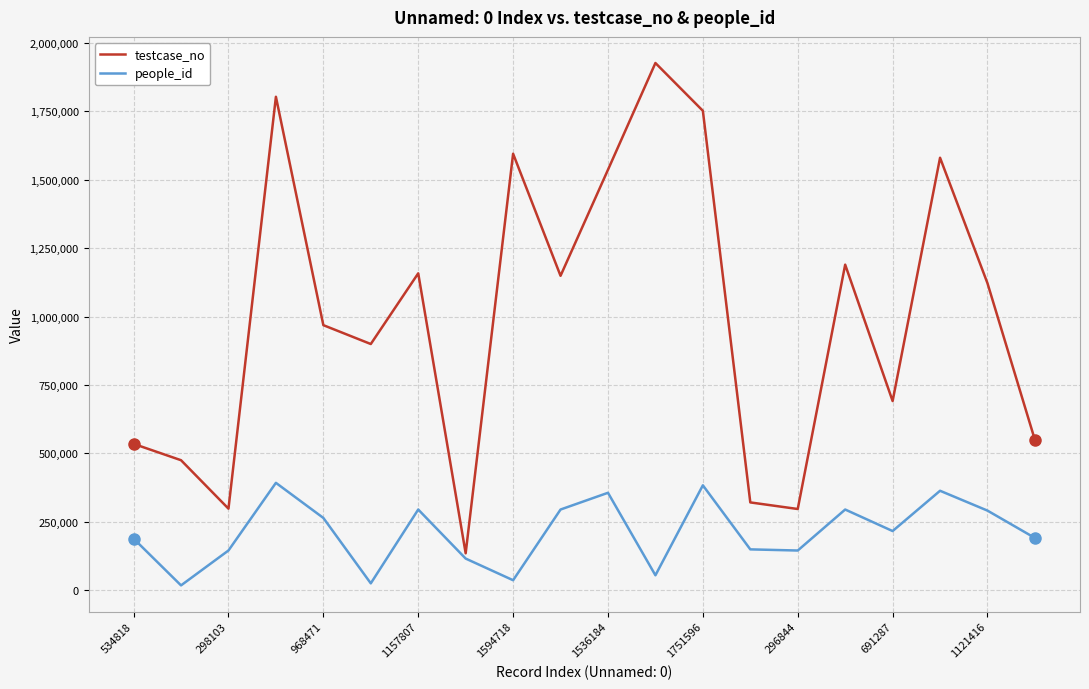

List the series in order of their overall mean, highest first.

testcase_no, people_id